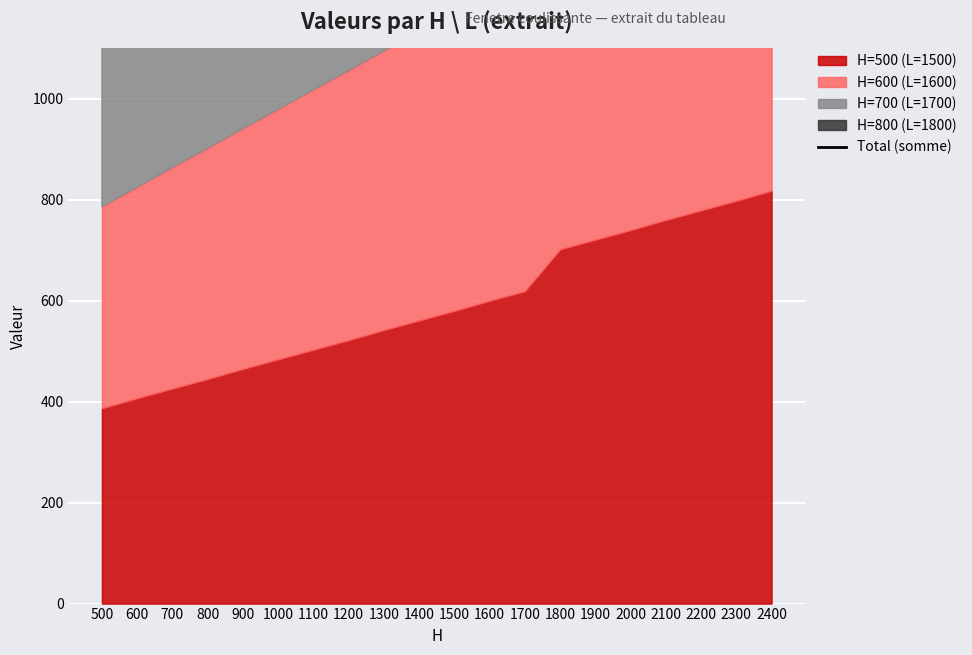

True or false: the data shows 1050 at 500.

False